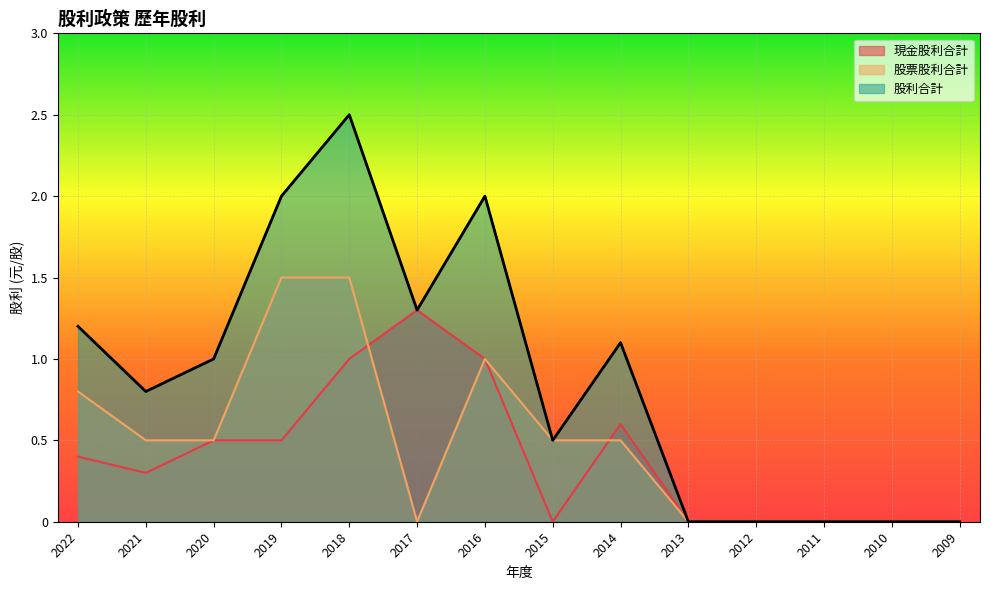

At 2020, list the series in order from smallest to largest.

現金股利合計, 股票股利合計, 股利合計